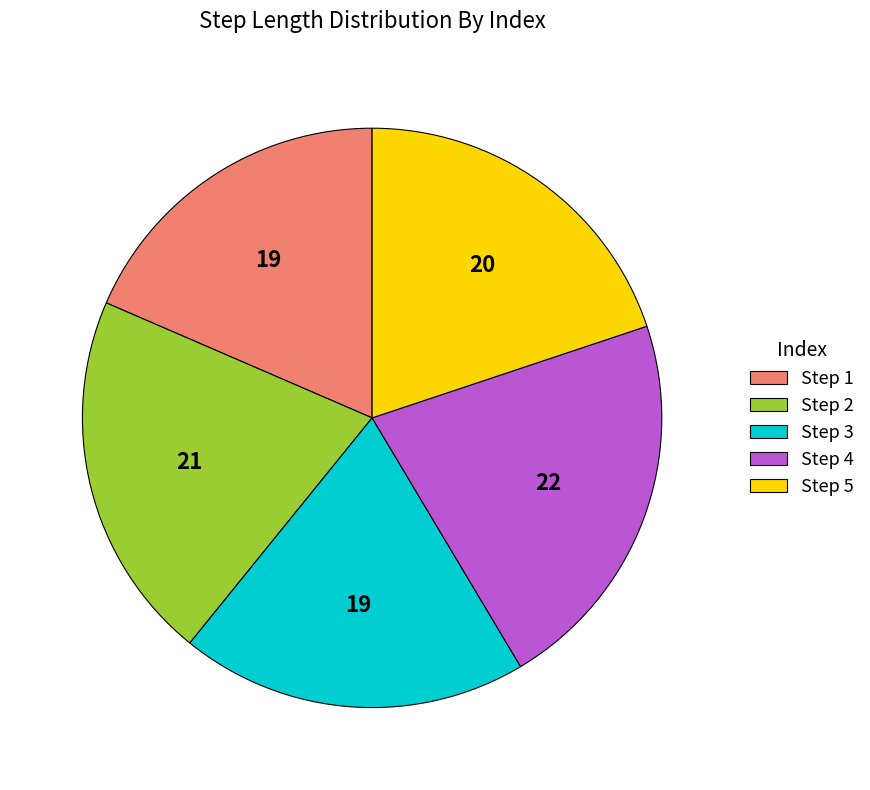

Does any single category account for the majority?

No